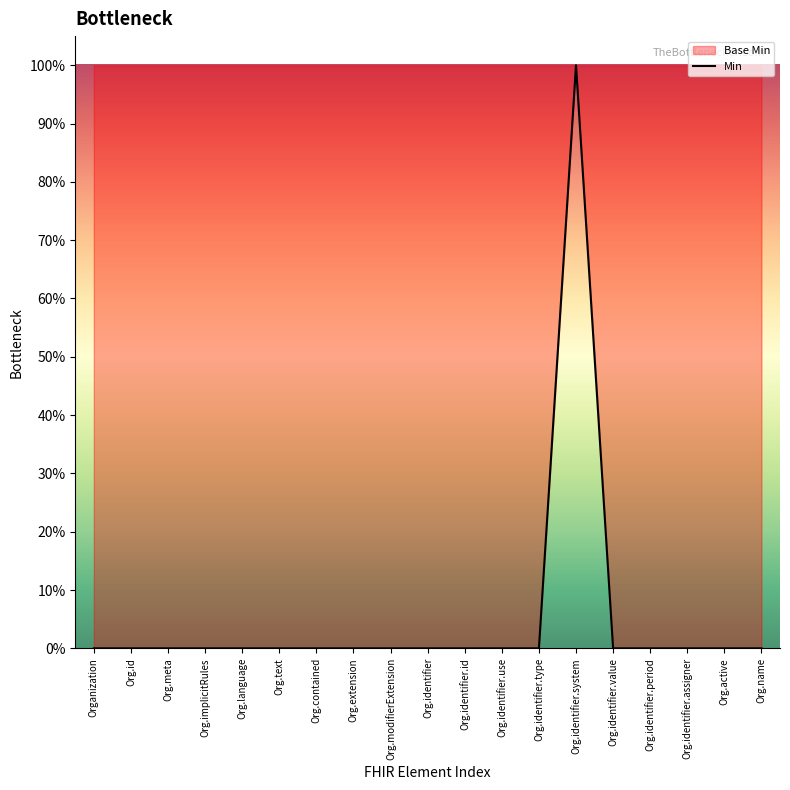

Does the chart display data point markers on the line(s)?

No